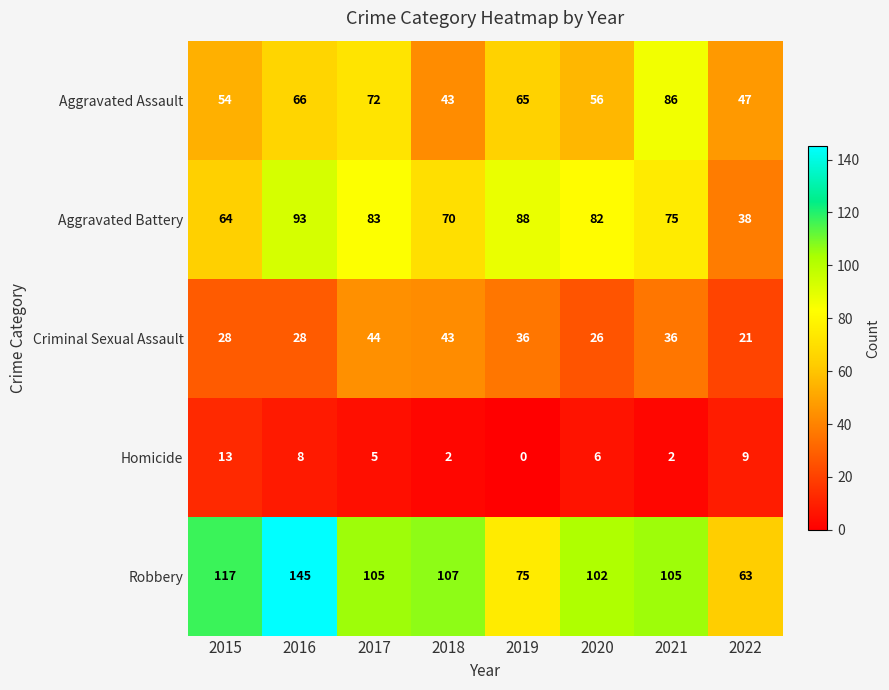

Which series has the widest spread of values?

Robbery